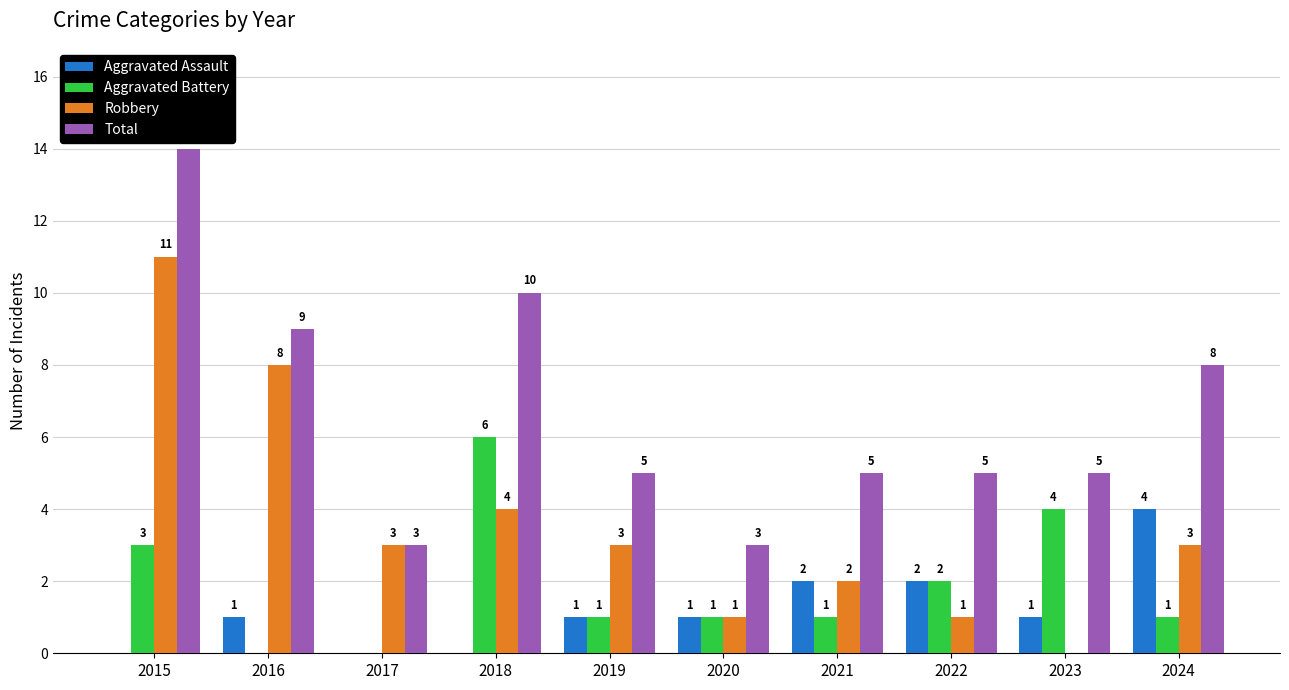

The Aggravated Assault series shows 0 at 2017. True or false?

True